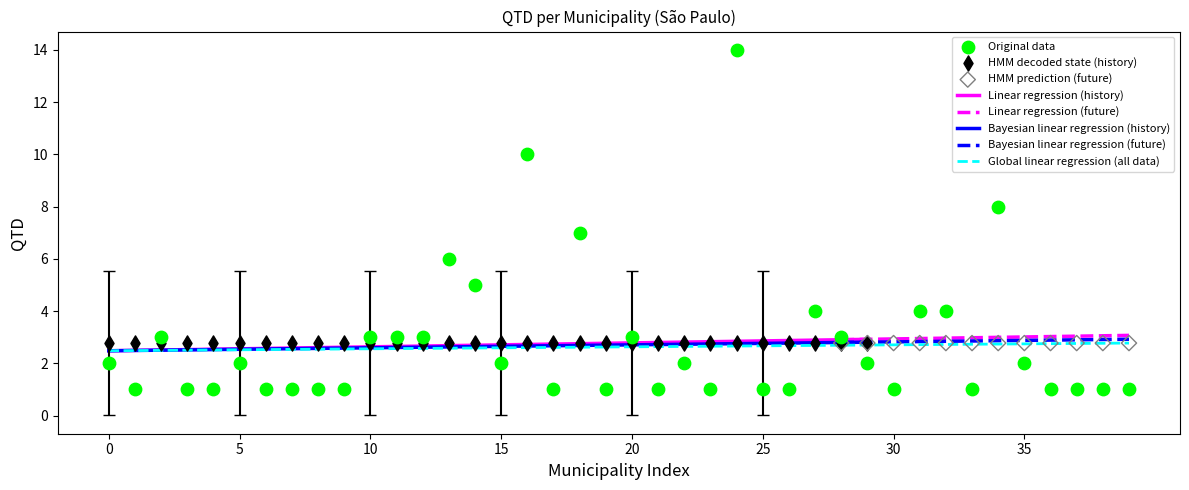

Is it true that Bayesian linear regression (history) equals 1.1 at 5?

False